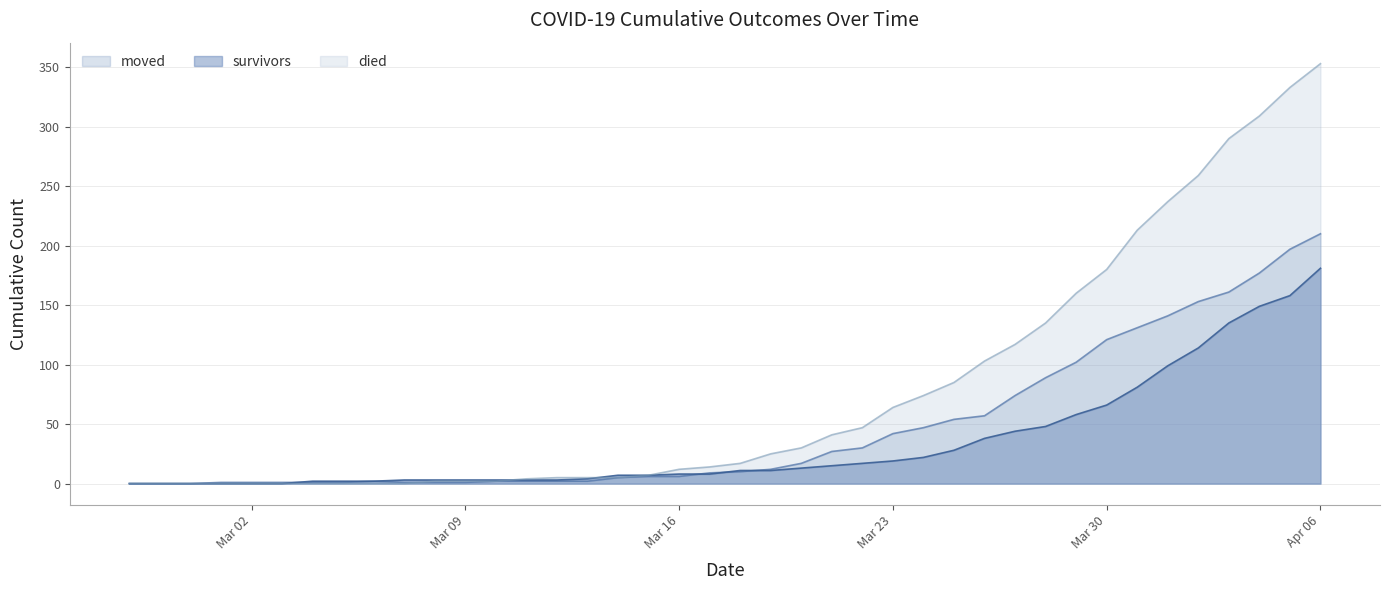

How many interior local peaks does the moved series have?

1